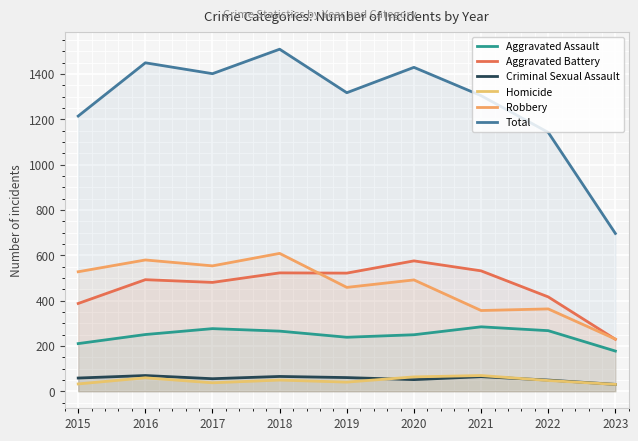

What is the sum of all Homicide values?

426